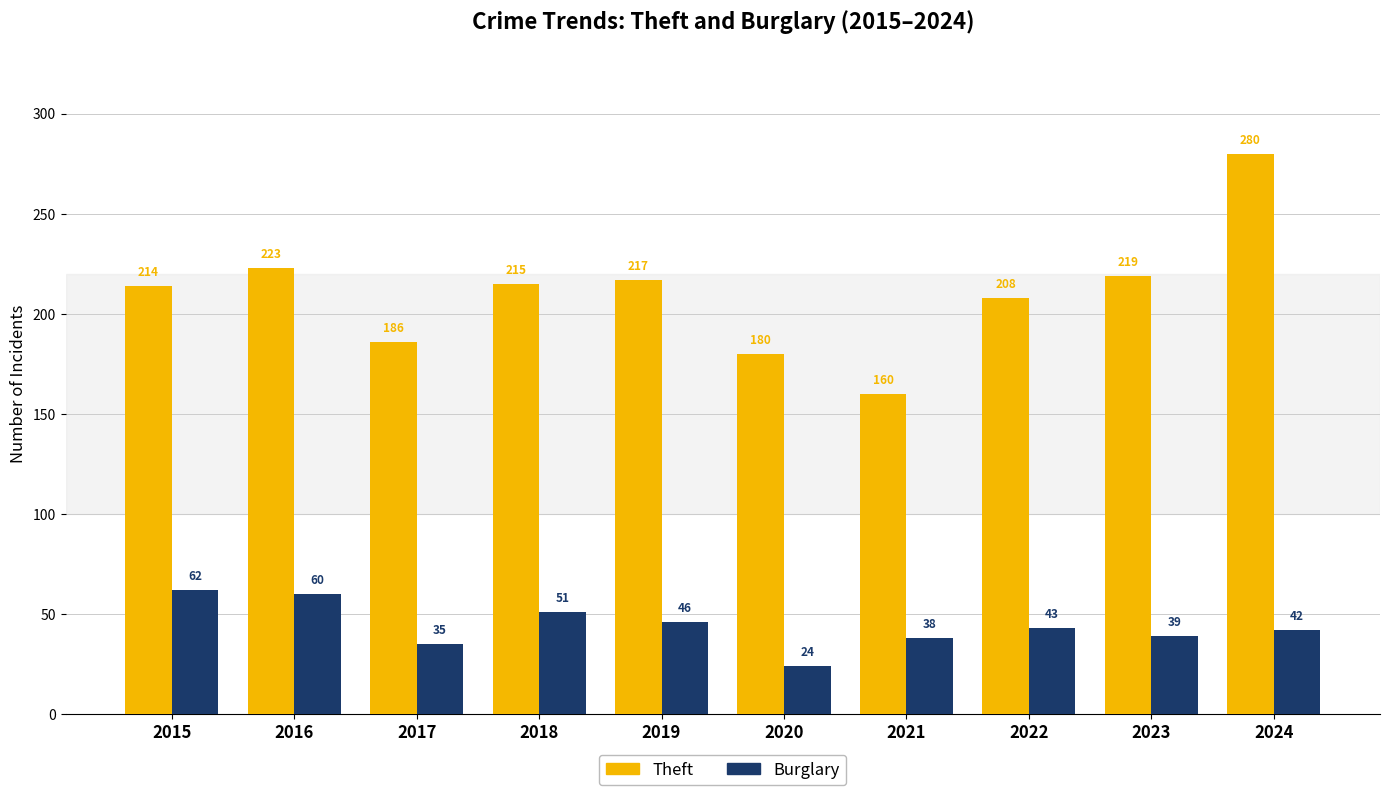

The Theft series shows 223 at 2016. True or false?

True